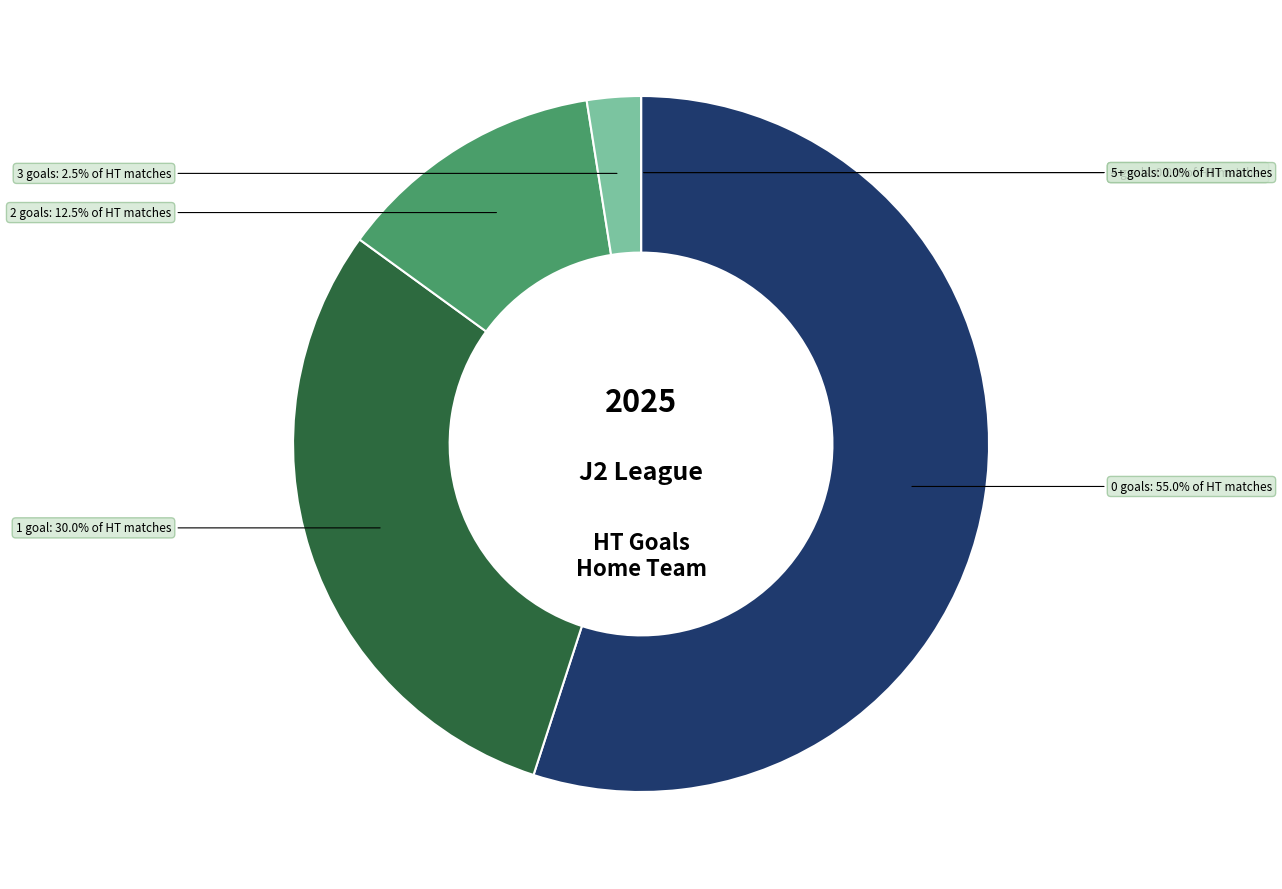

To the nearest percent, what portion does 1 represent?

30%